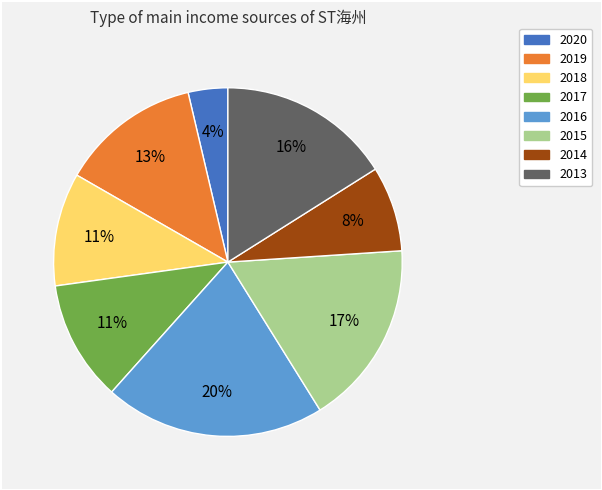

To the nearest percent, what portion does 2019 represent?

13%